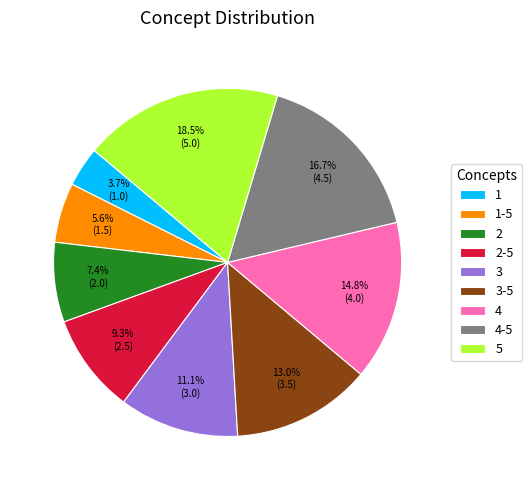

To the nearest percent, what percentage of the pie is 2-5?

9%